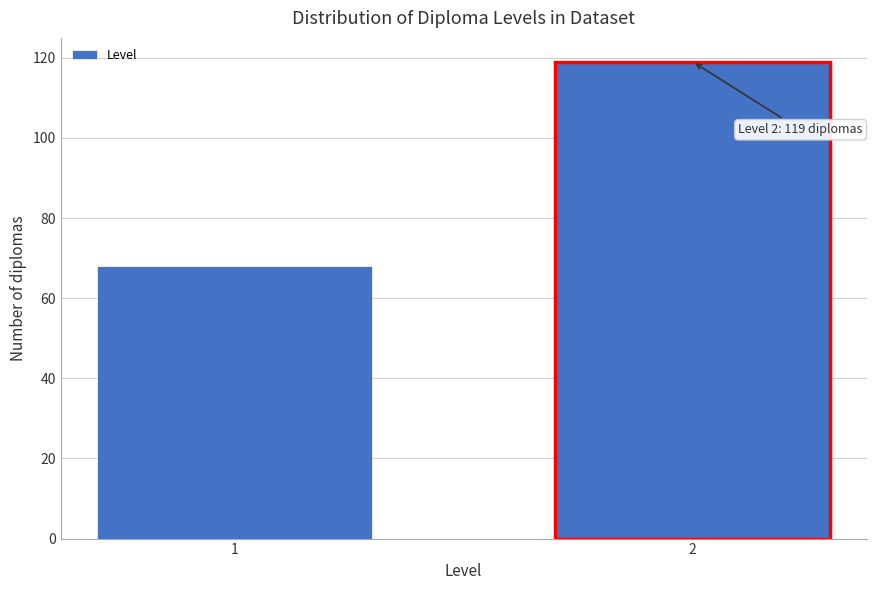

Reading right to left, extract all data points from this chart.

2=119	1=68